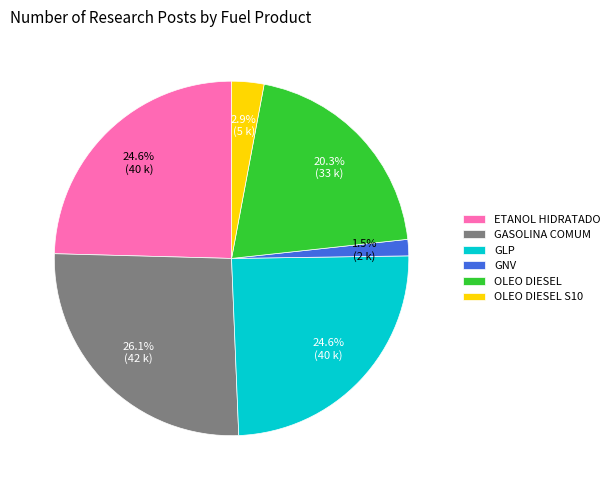

What percentage is the GLP slice, to the nearest percent?

25%